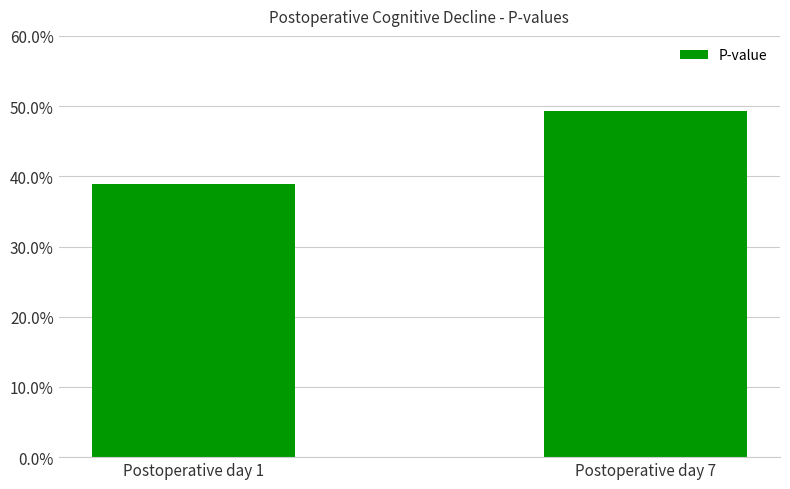

Does the chart contain any negative values?

No